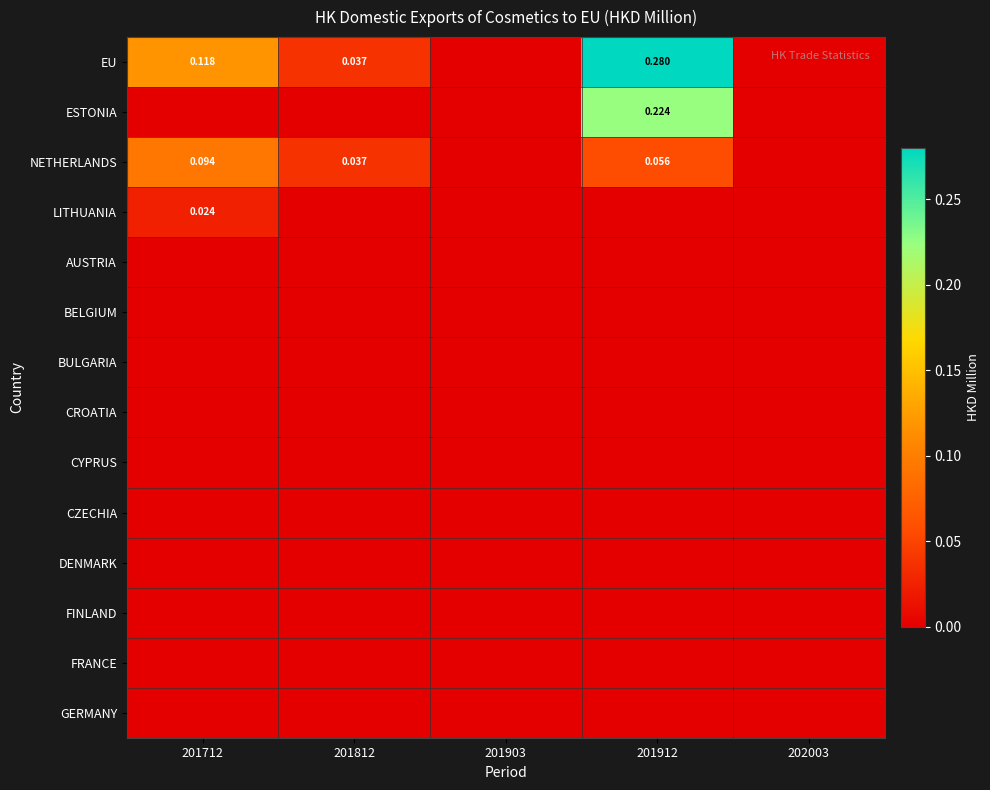

The value of ESTONIA at 201812 is -0.1. True or false?

False